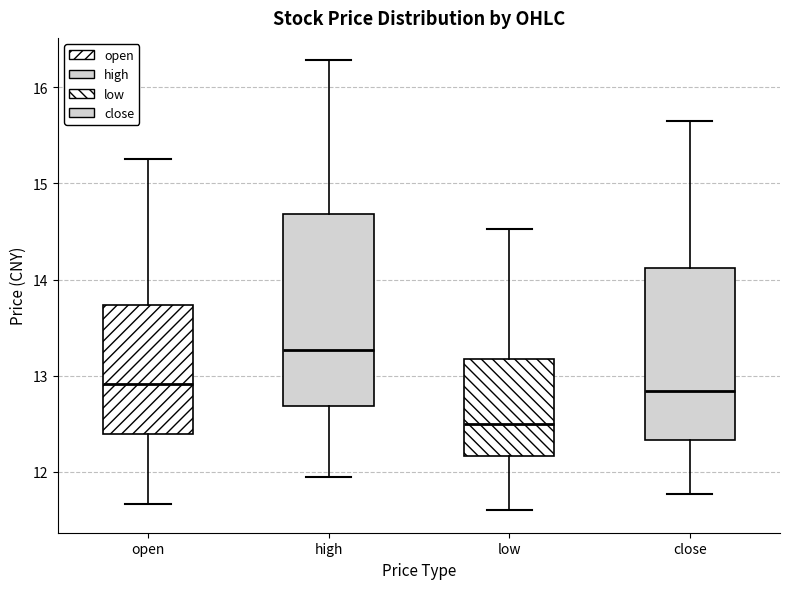

Reading left to right, transcribe this box plot: for each box, give where its median line is, the range the box spans, and where its two whiskers end, as read against the y-axis. The values are not printed on the chart, so give them approximately, as read against the axis.

open: median 12.9, box 12.4 to 13.7, whiskers 11.7 to 15.3
high: median 13.3, box 12.7 to 14.7, whiskers 12.0 to 16.3
low: median 12.5, box 12.2 to 13.2, whiskers 11.6 to 14.5
close: median 12.8, box 12.3 to 14.1, whiskers 11.8 to 15.7